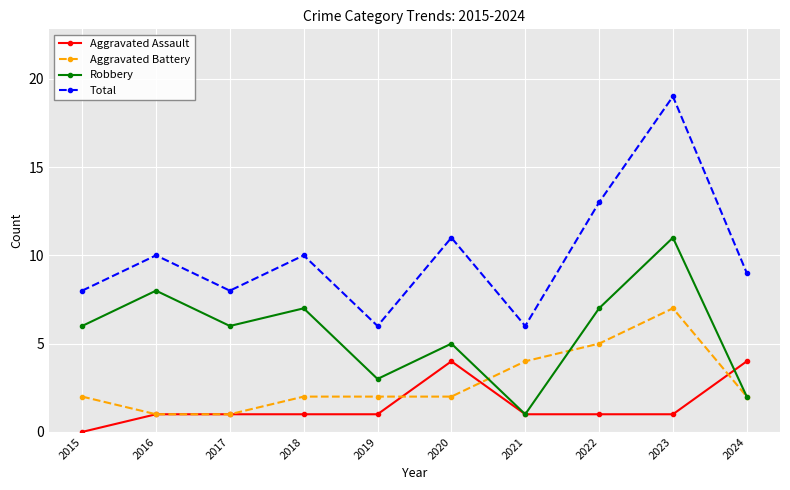

At which category is the sum across all series the highest?

2023